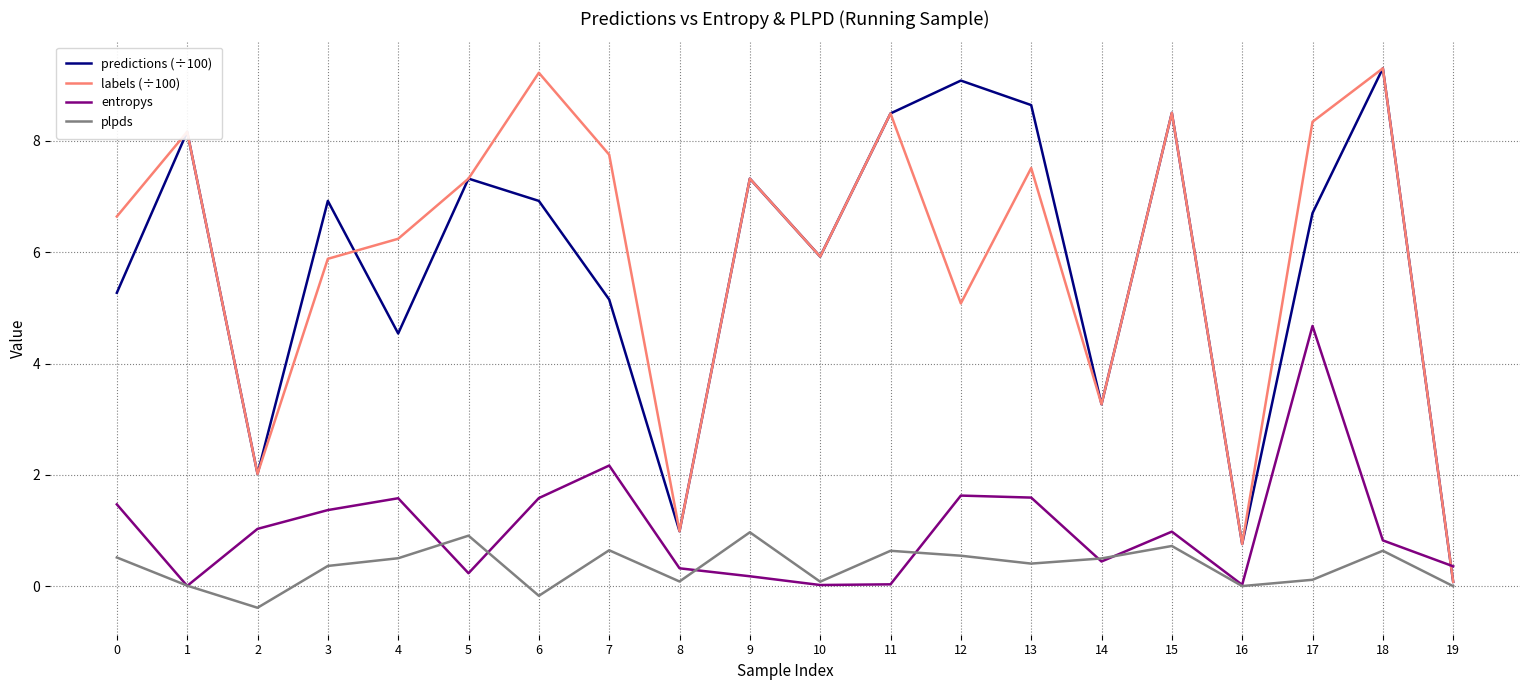

At which category does plpds reach its first local peak?

5